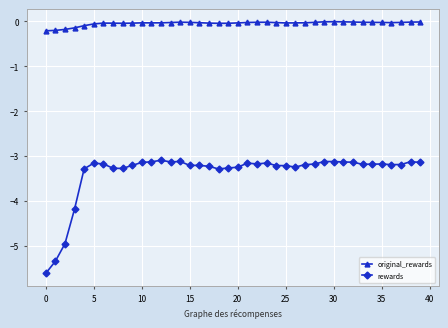

What is the value of the rewards point at the 13th from the left?

-3.1